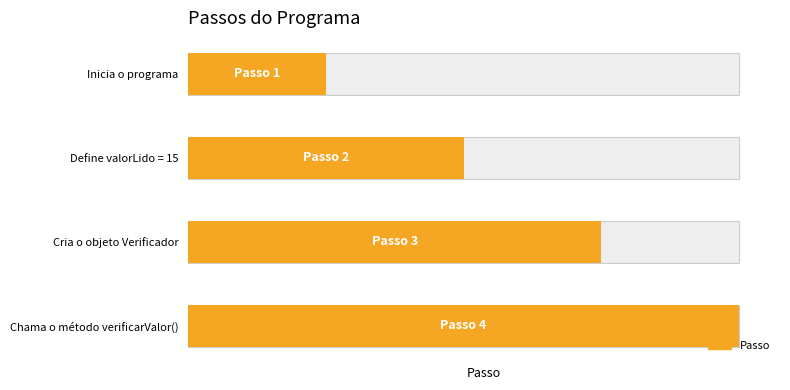

How many bars are there in total?

4